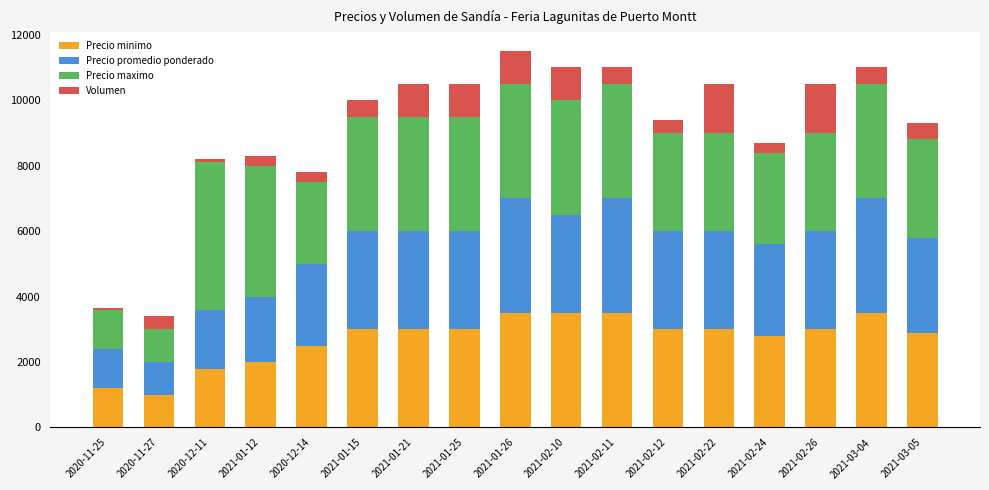

What is the average value of the Precio minimo series?

2718